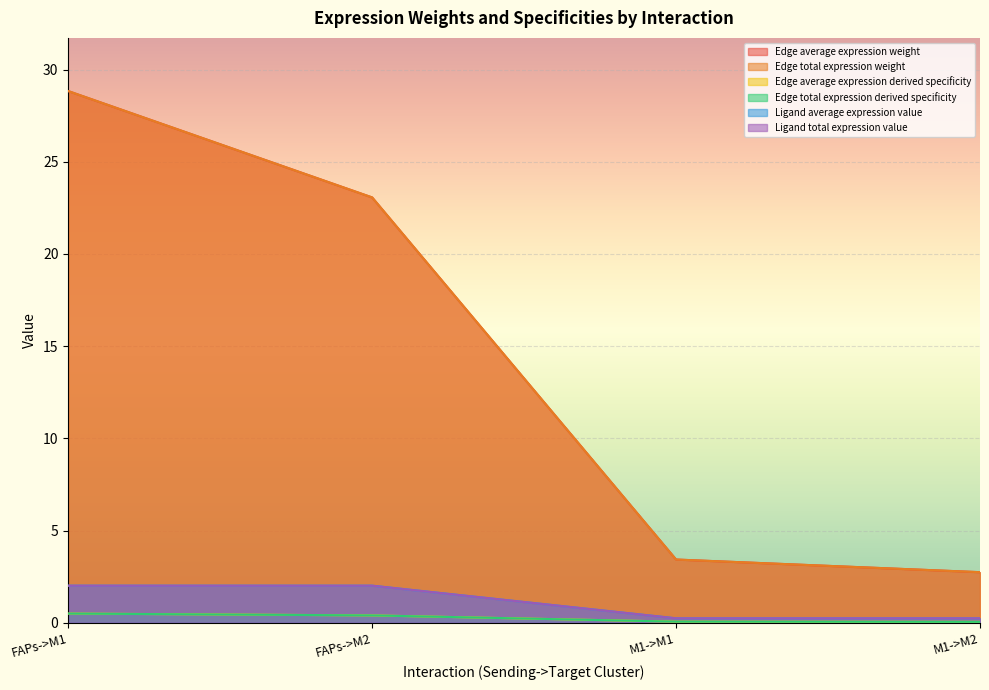

Rank the series by their maximum value, from highest to lowest.

Edge average expression weight, Edge total expression weight, Ligand average expression value, Ligand total expression value, Edge average expression derived specificity, Edge total expression derived specificity